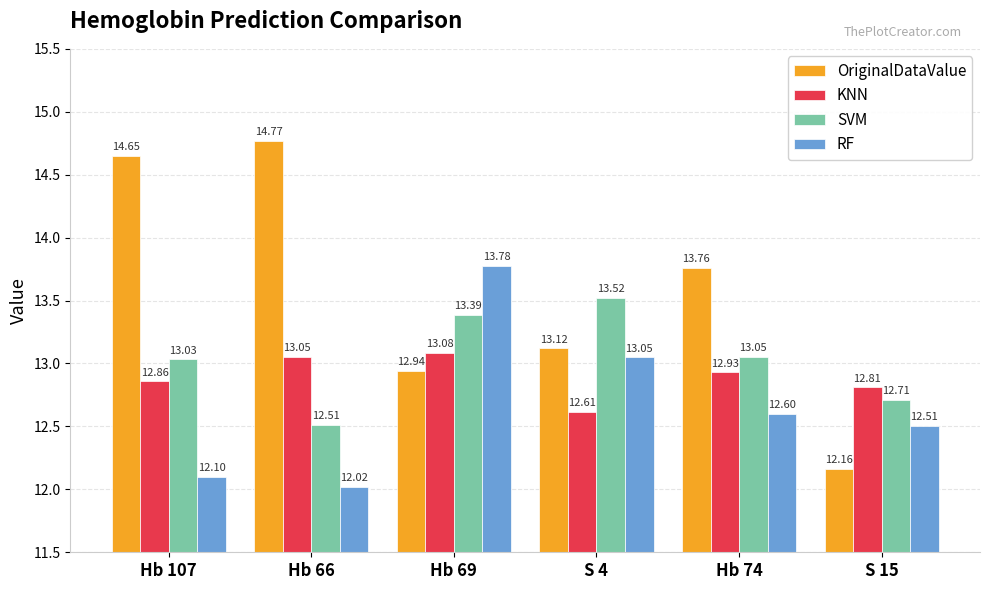

What is the difference between the second highest and second lowest values in the OriginalDataValue series?

1.7